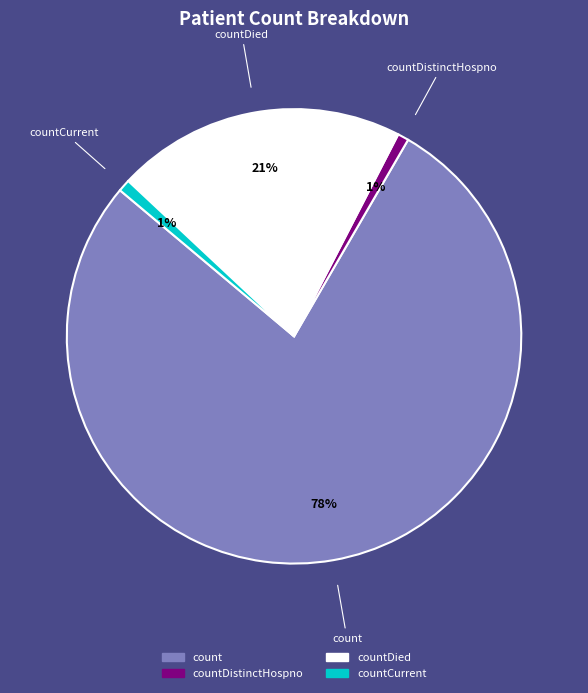

To the nearest percent, what is the average slice percentage?

25%